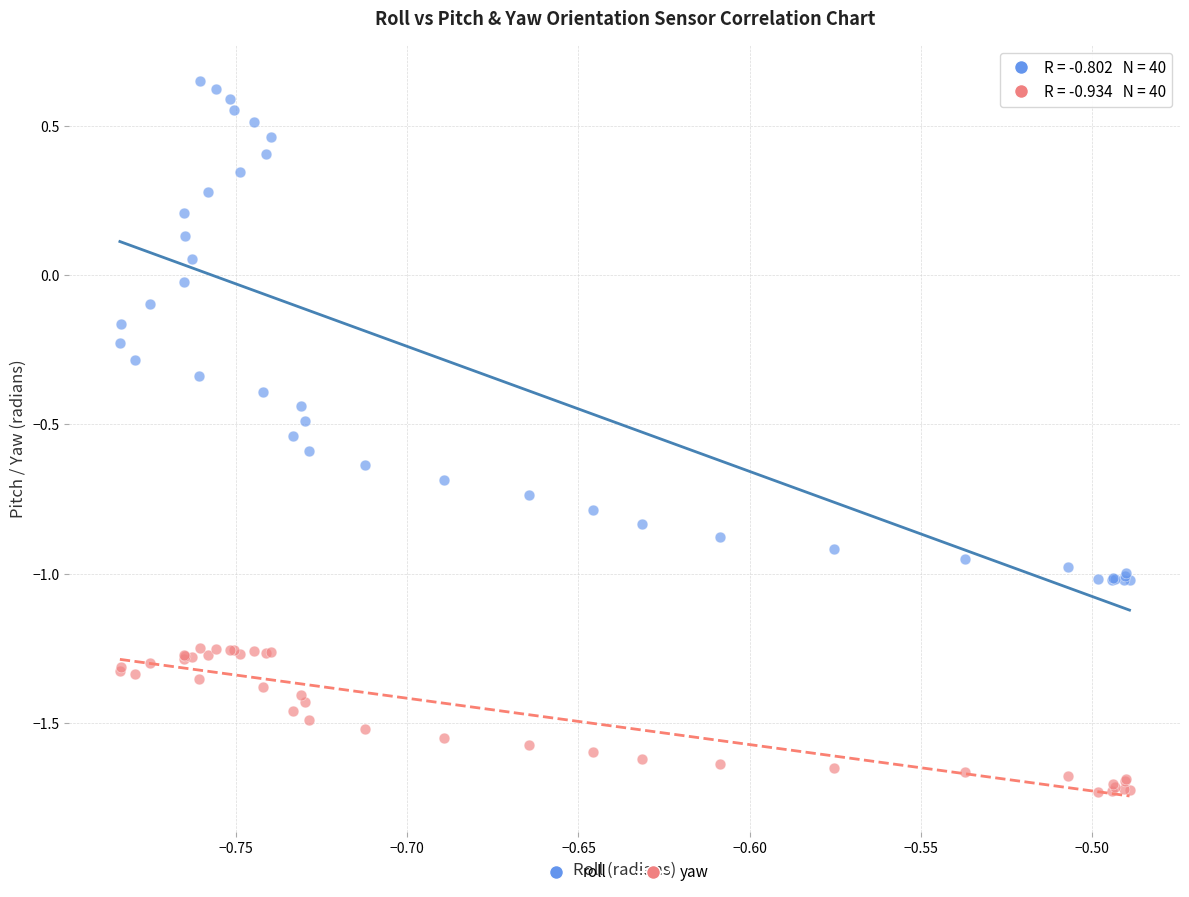

Which series reaches the maximum Y coordinate?

roll